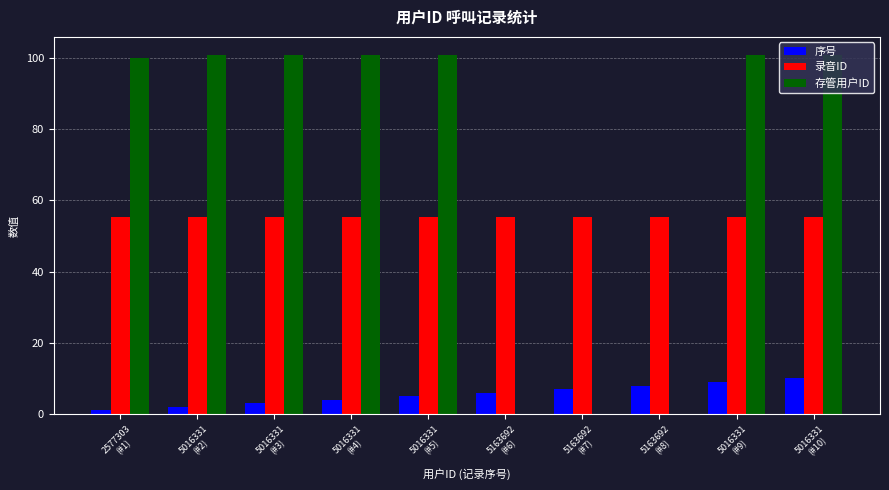

Reading left to right, extract all data points from this chart.

序号: 1.0	2.0	3.0	4.0	5.0	6.0	7.0	8.0	9.0	10.0
录音ID: 55.5	55.5	55.5	55.5	55.5	55.5	55.5	55.5	55.5	55.5
存管用户ID: 100.2	100.9	100.9	100.9	100.9	0.0	0.0	0.0	100.9	100.9